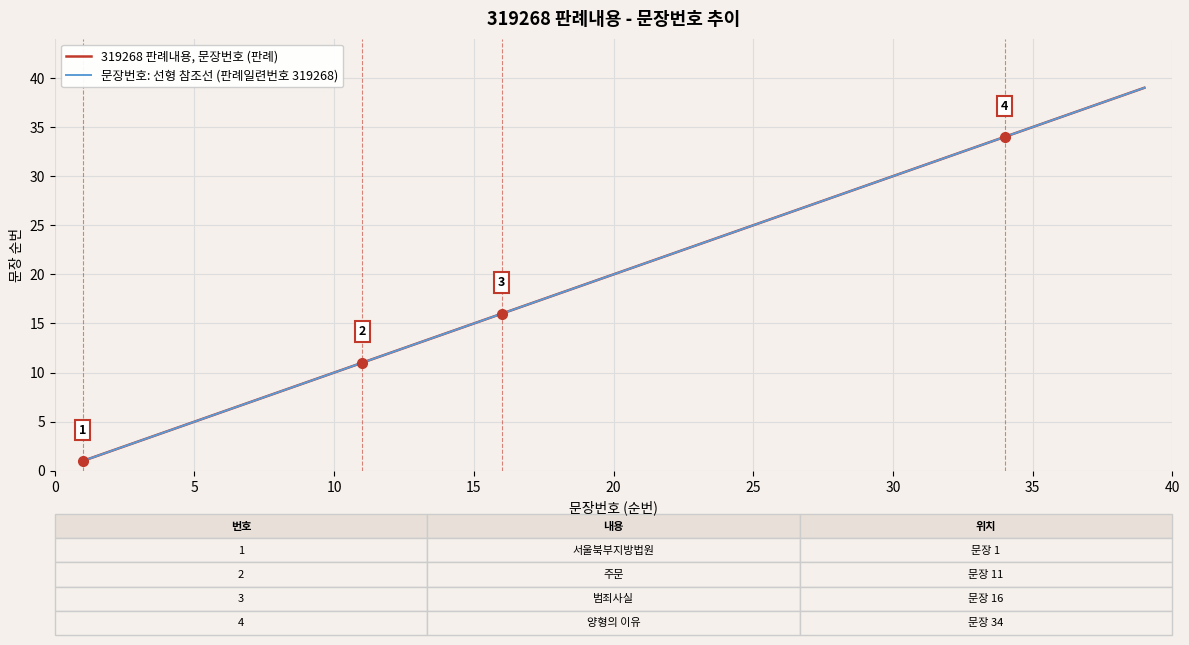

Does the chart display data point markers on the line(s)?

No